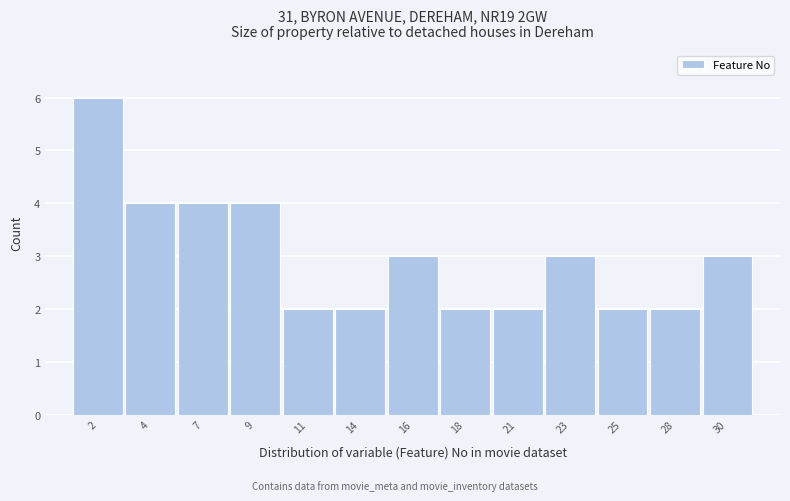

Reading left to right, transcribe all the data shown in this chart.

2=6	4=4	7=4	9=4	11=2	14=2	16=3	18=2	21=2	23=3	25=2	28=2	30=3